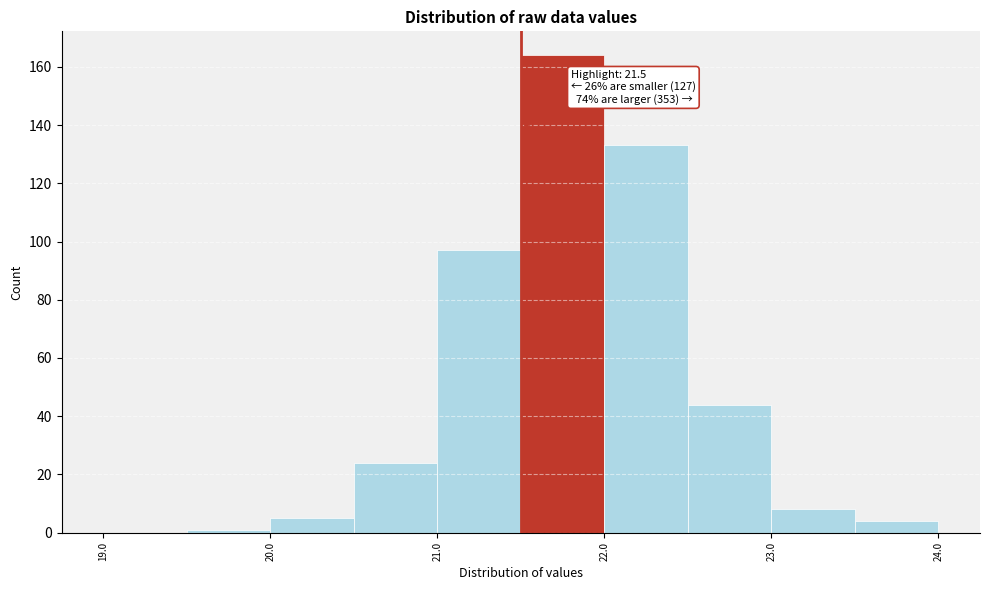

Which range on the x-axis has the tallest bar?

21.5 to 22.0